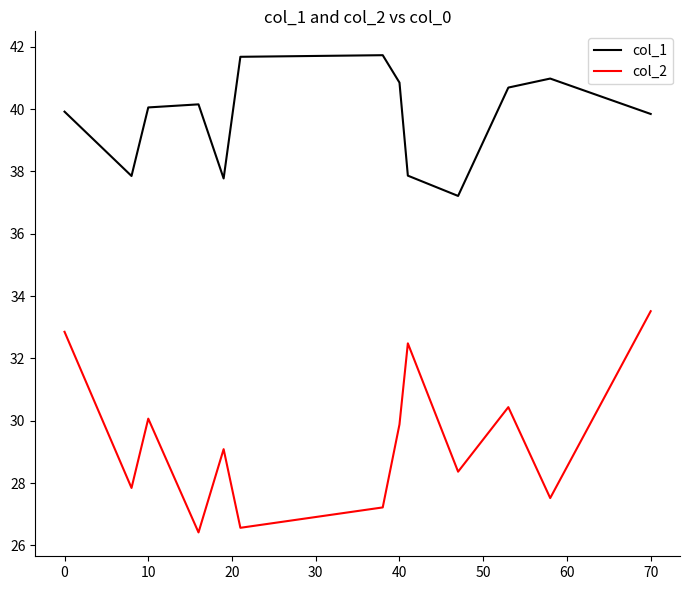

What is the difference between the maximum and minimum values in the col_1 series?

4.5